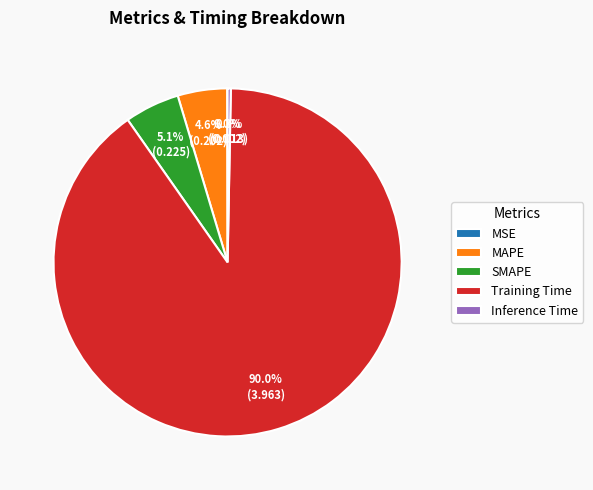

Between SMAPE and Training Time, which is larger?

Training Time